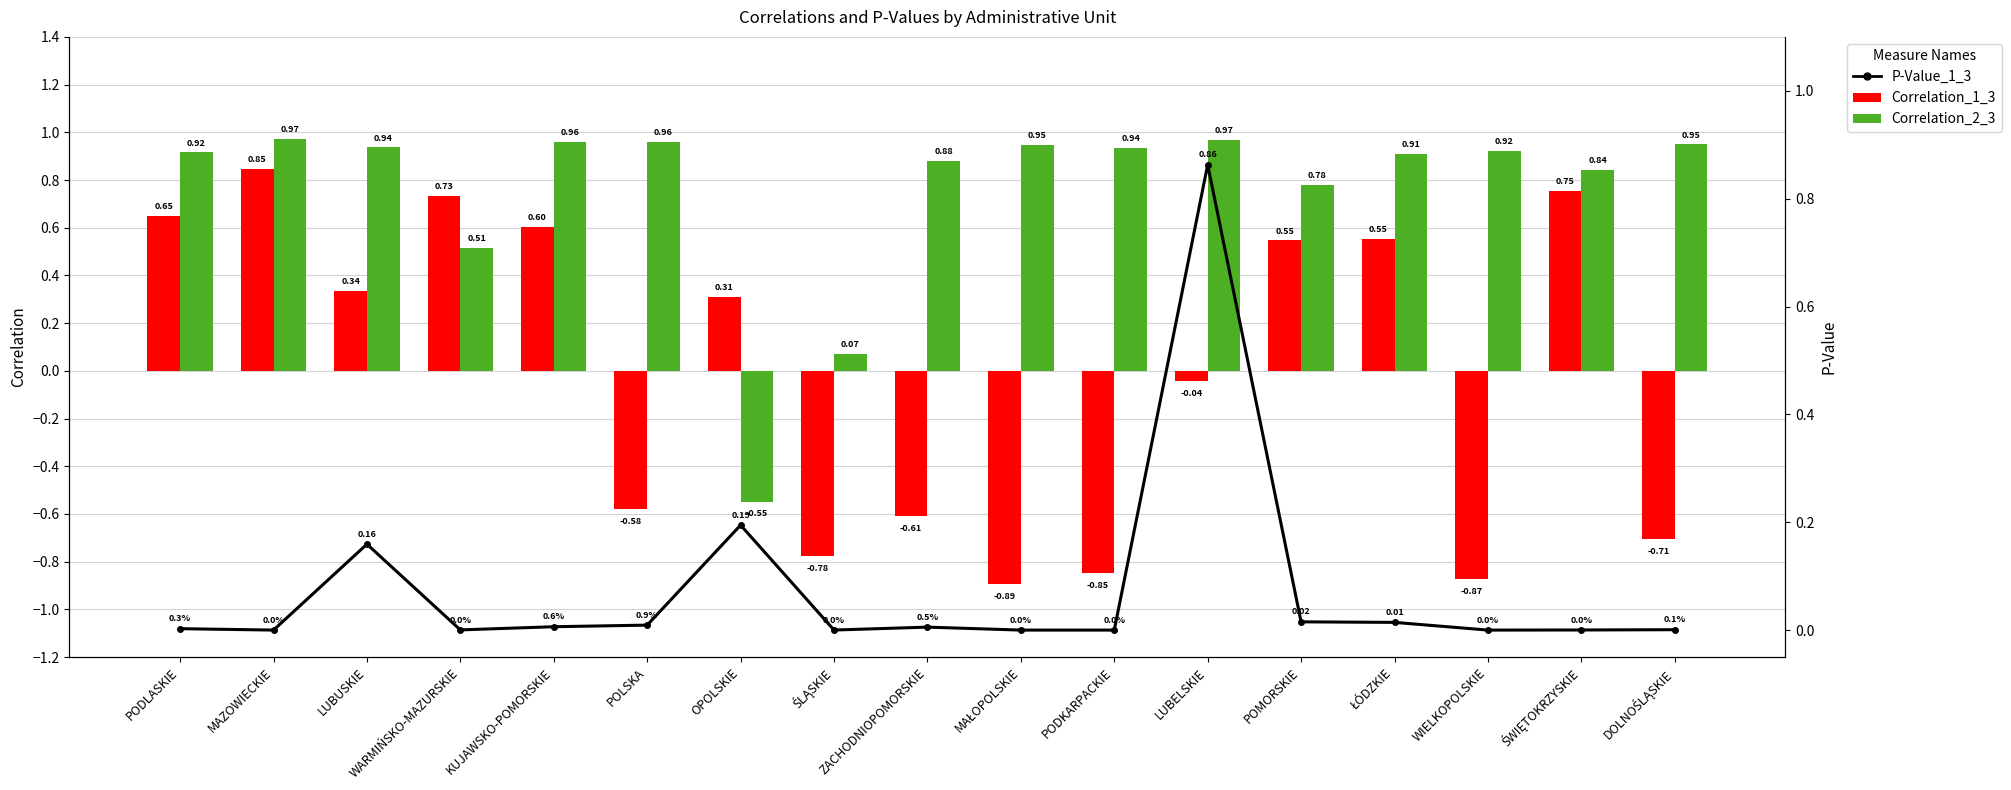

Which series changed the most between LUBUSKIE and ŚWIĘTOKRZYSKIE?

Correlation_1_3